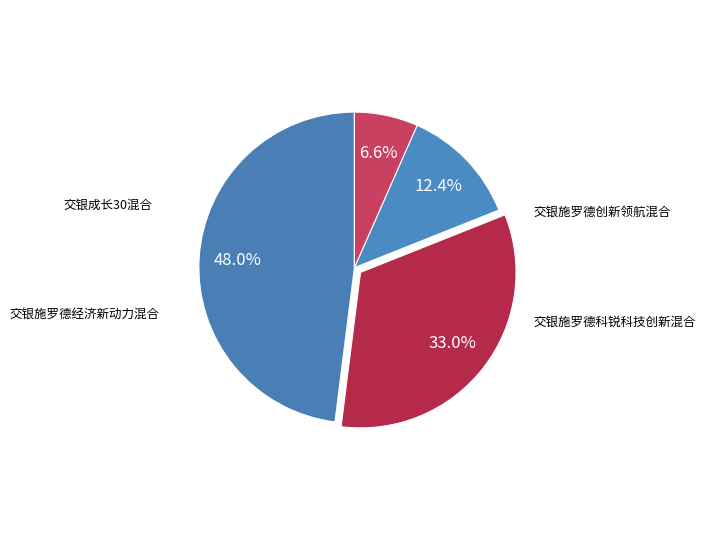

To the nearest percent, what is the difference between the 交银施罗德经济新动力混合 and 交银施罗德创新领航混合 slice percentages?

15%